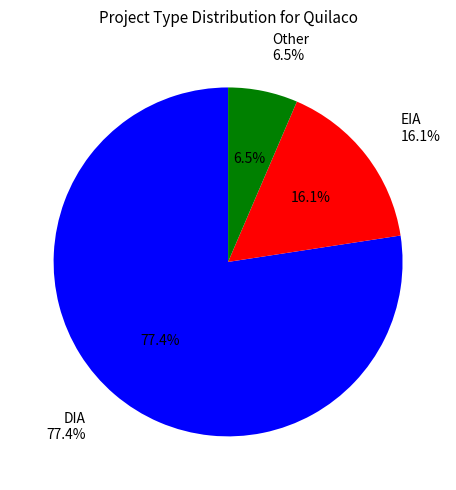

Which category accounts for the majority?

DIA